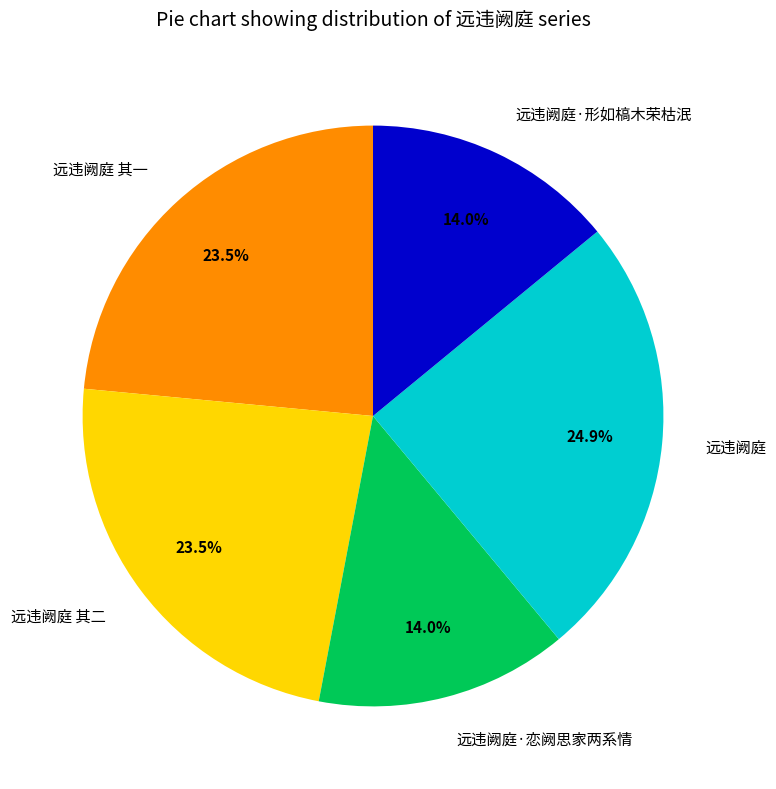

Does any single category account for the majority?

No